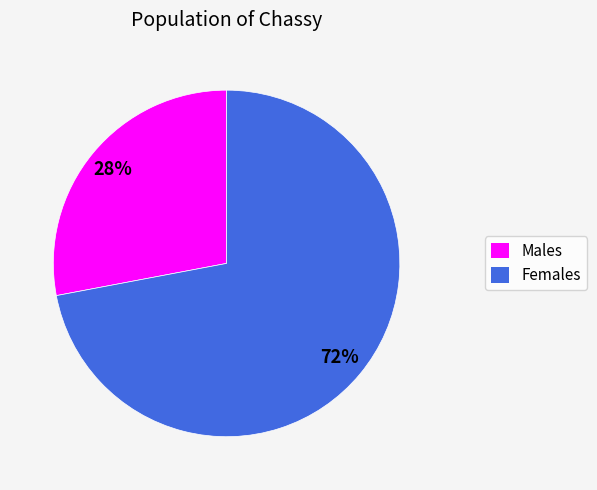

To the nearest percent, what is the average slice percentage?

50%